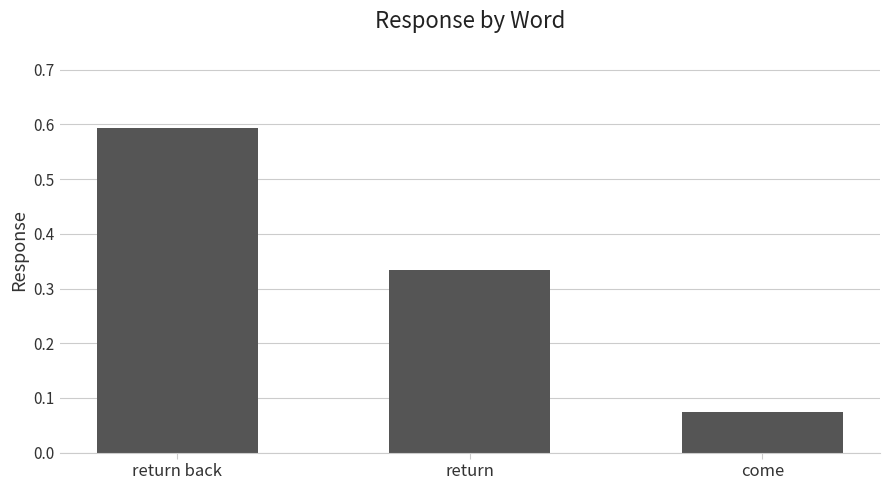

List the labels in order of value, smallest first.

come, return, return back